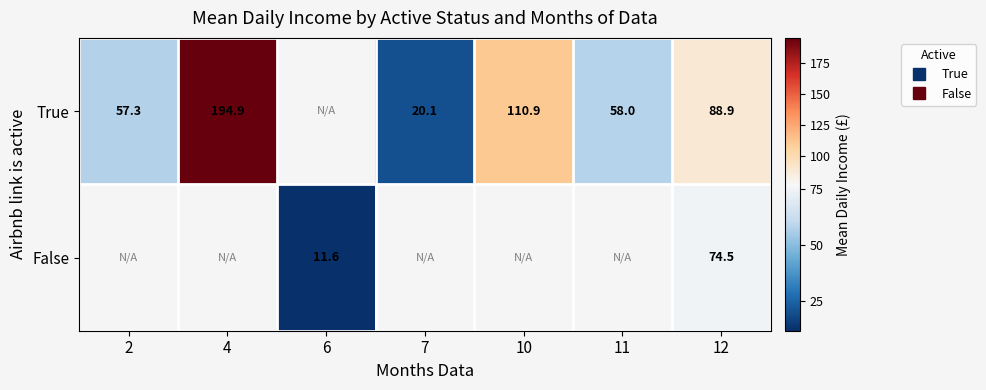

Rank the series at 11 from lowest to highest value.

True, False